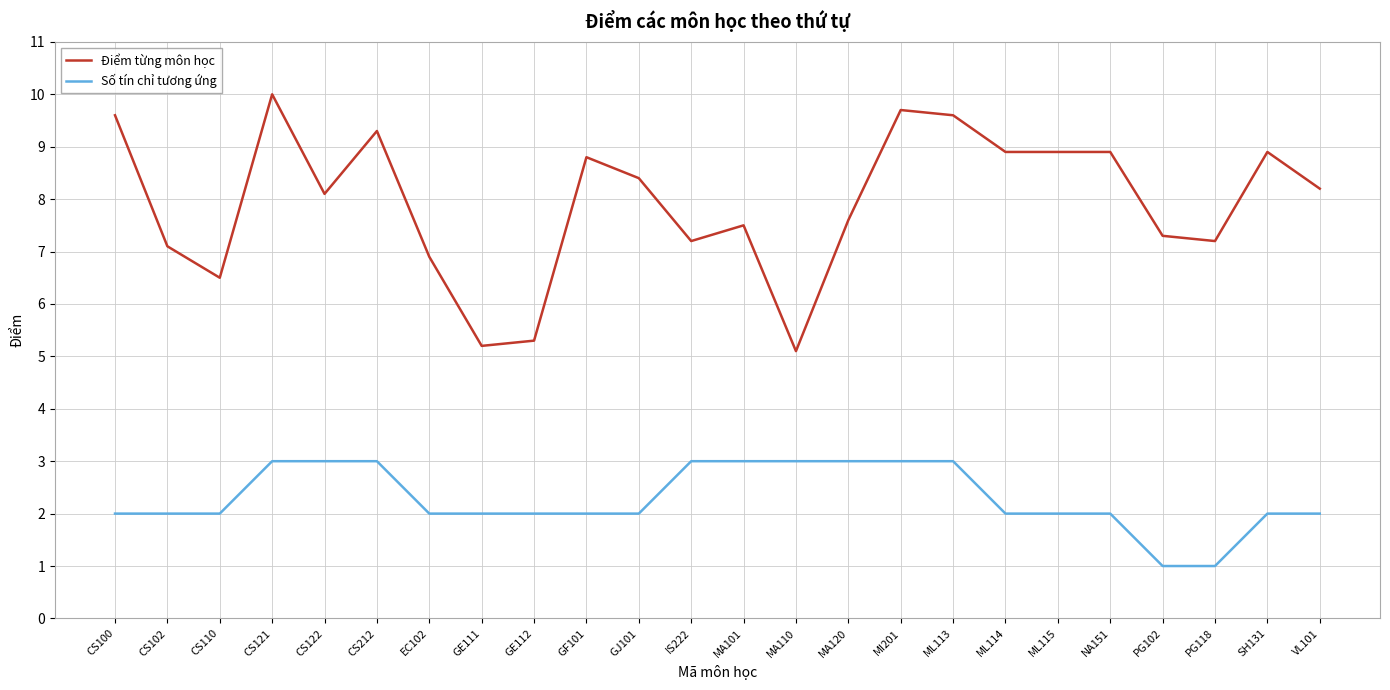

What position from the left is GJ101?

11